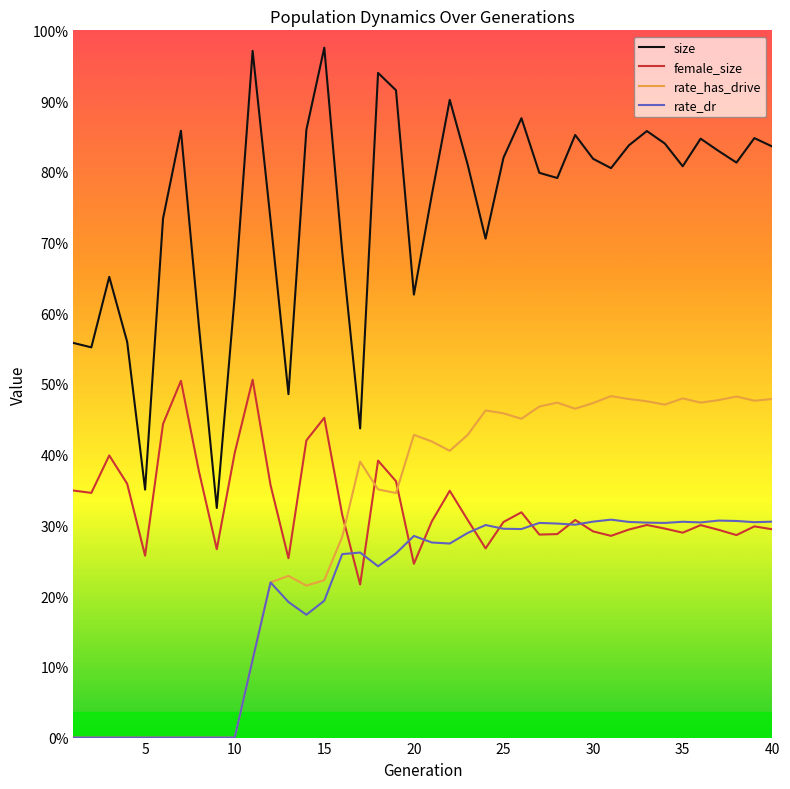

How many interior local valleys does the rate_has_drive series have?

8